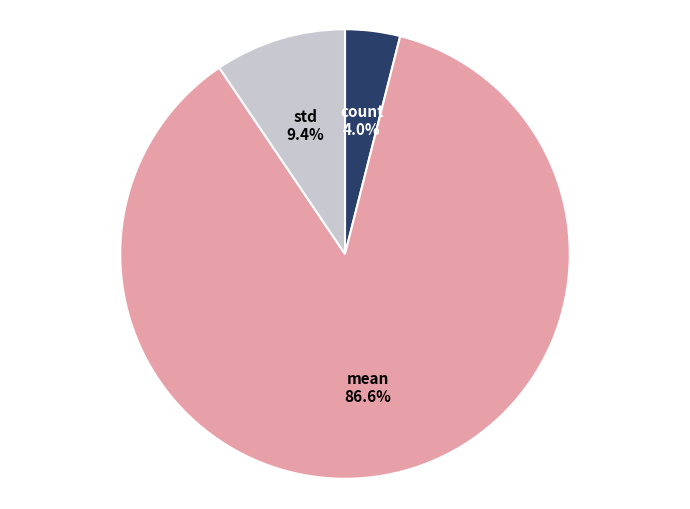

Does any single category account for the majority?

Yes